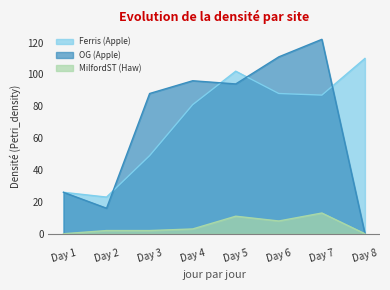

What is the value of the OG (Apple) point at the 3rd from the left?

88